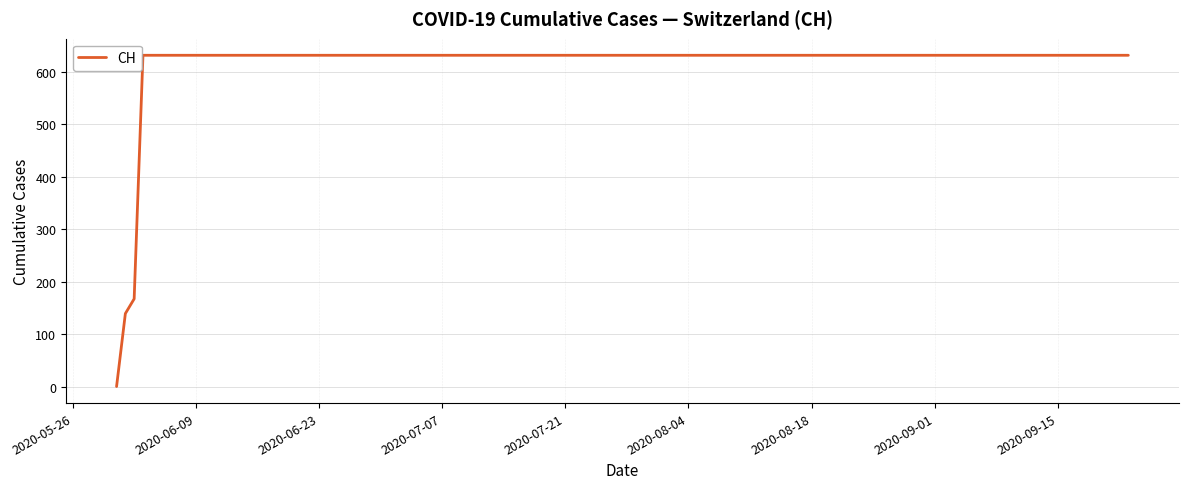

What is the greatest value displayed?

631